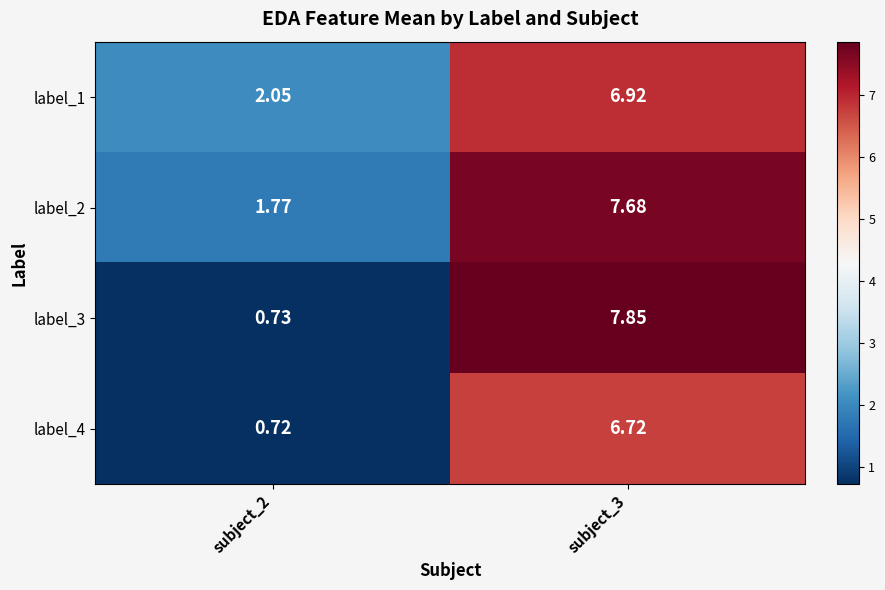

Is the value of label_4 at subject_2 greater than the value of label_2 at subject_3?

No